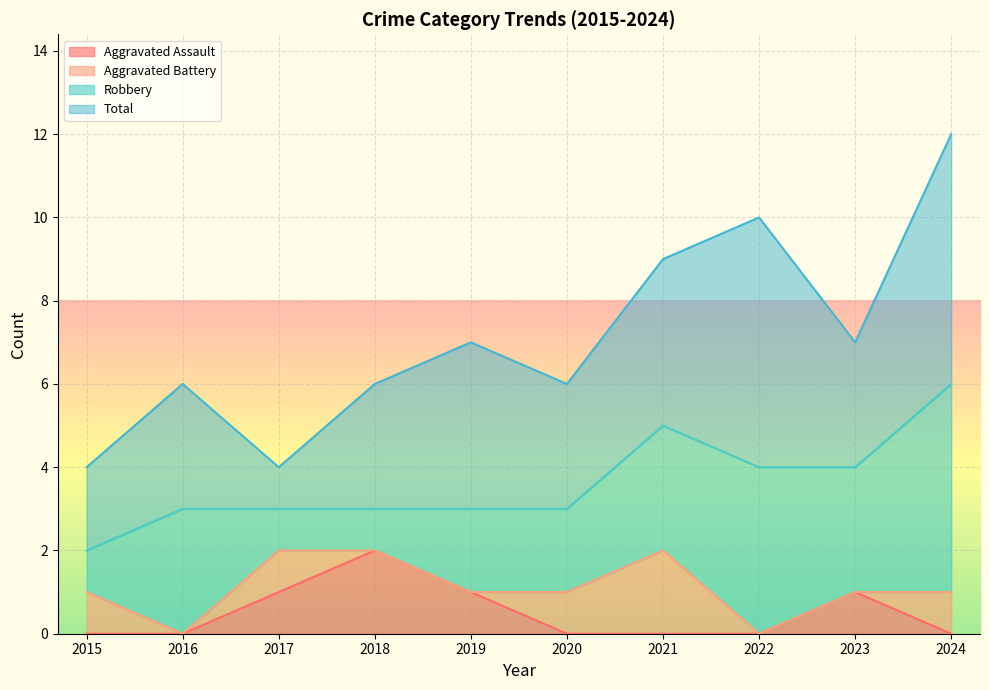

Which category has the highest value in the Aggravated Assault series?

2018